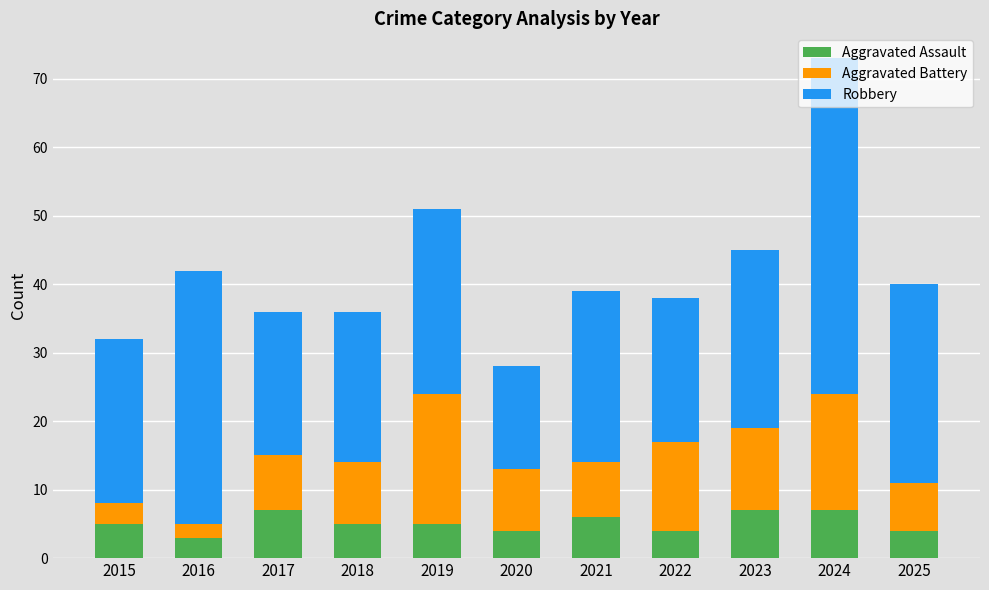

How many bars are there in total?

11